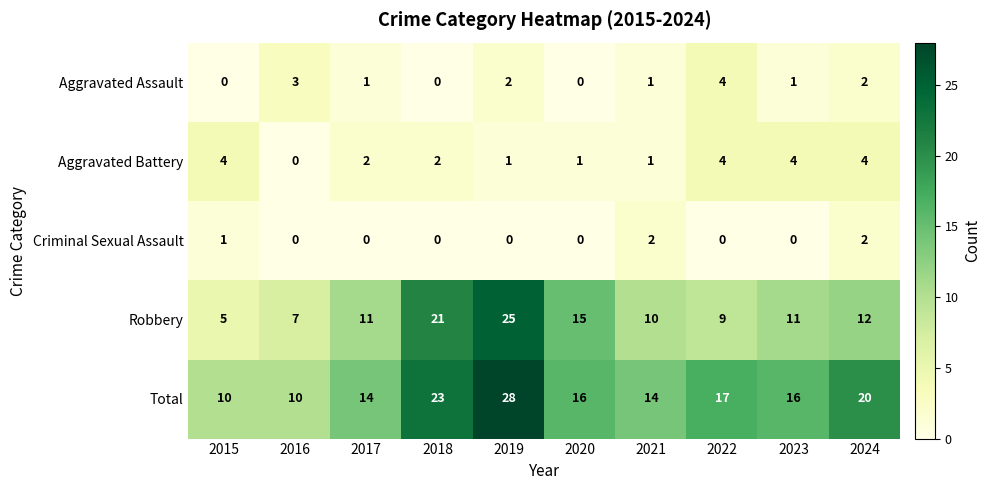

Which category has the highest value in the Aggravated Assault series?

2022